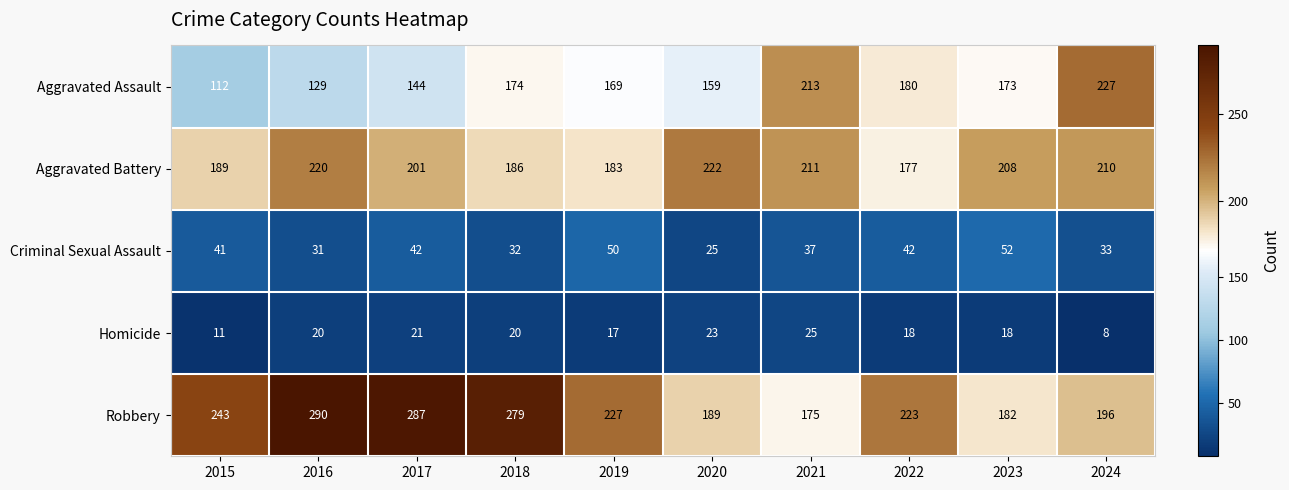

The Aggravated Assault series shows 262 at 2020. True or false?

False